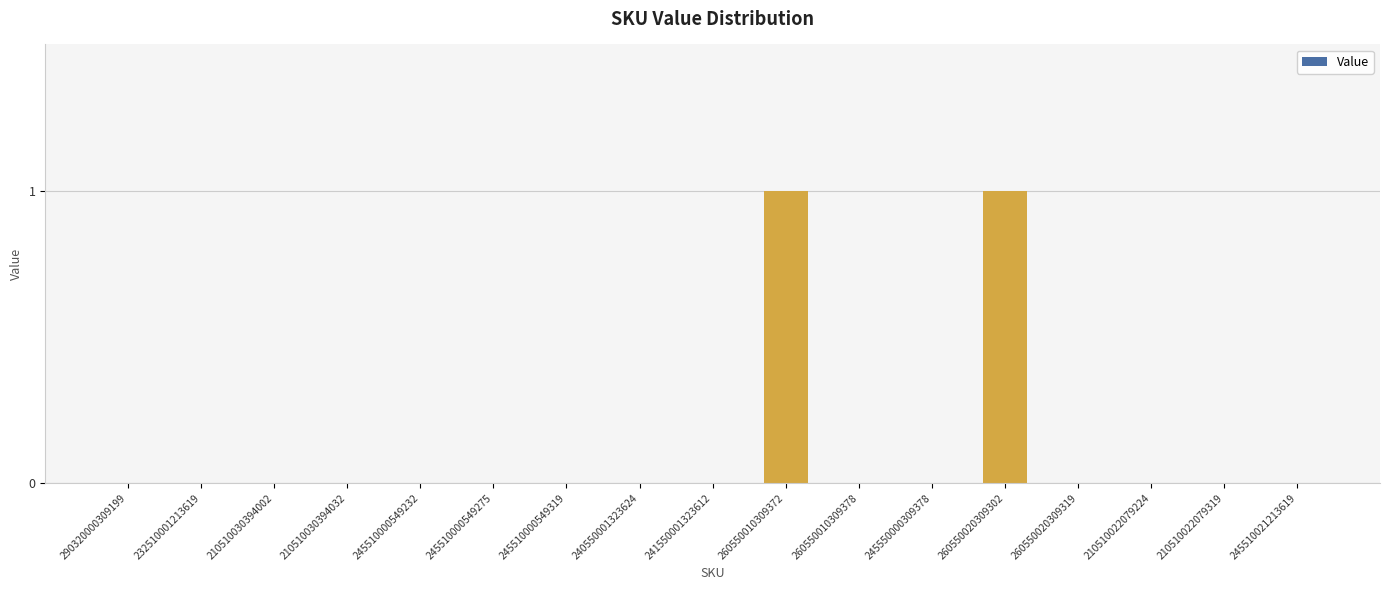

What is the maximum value shown in the chart?

1